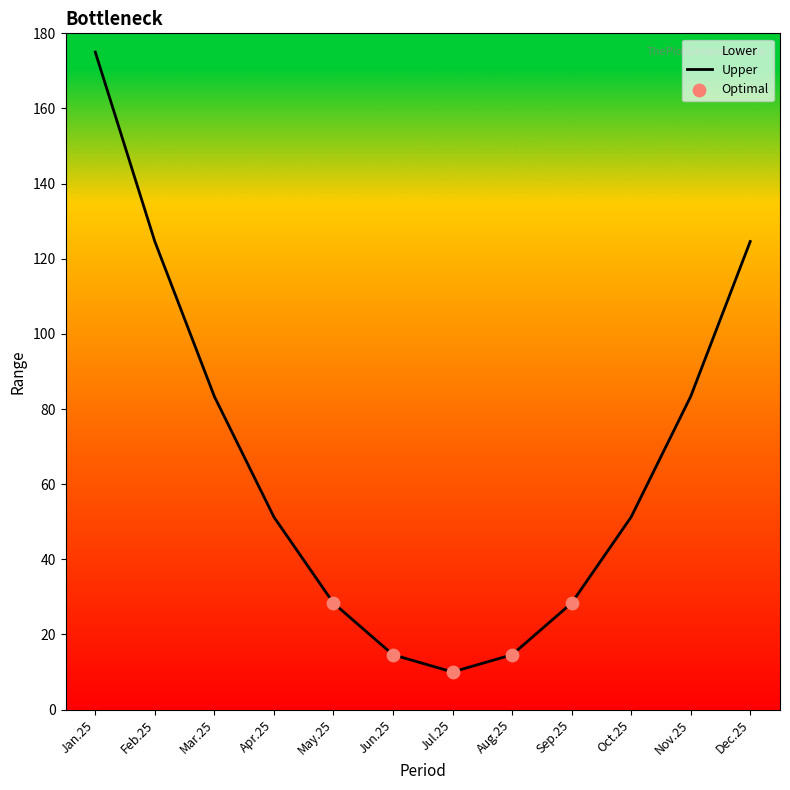

Which series has the largest Y range (max minus min)?

Upper